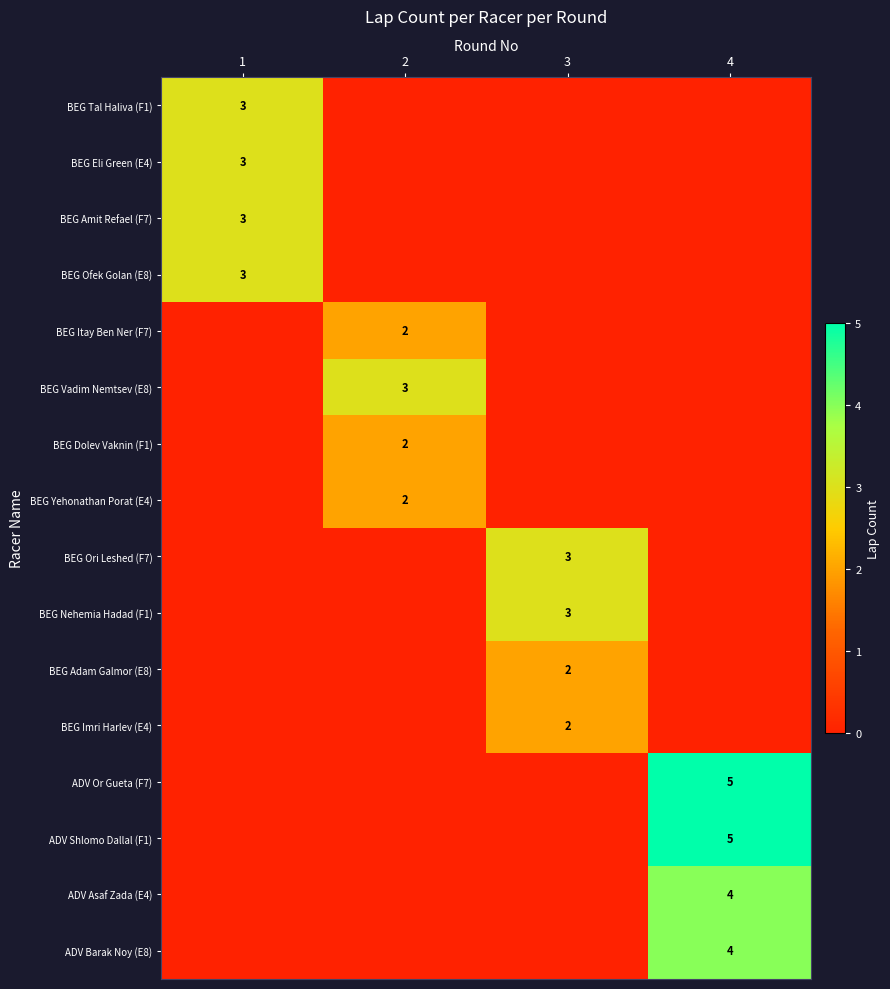

The BEG Nehemia Hadad (F1) series shows 4 at 3. True or false?

False